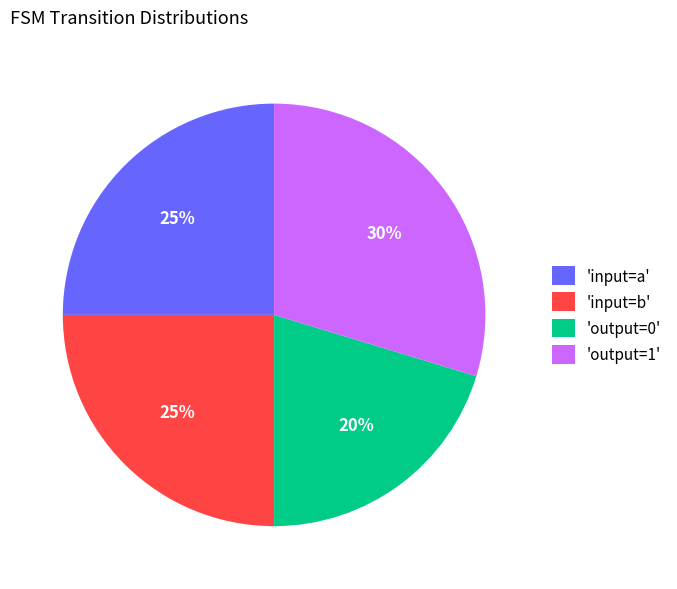

Approximately how many times larger is the value at 'output=1' compared to 'input=b'?

1.2